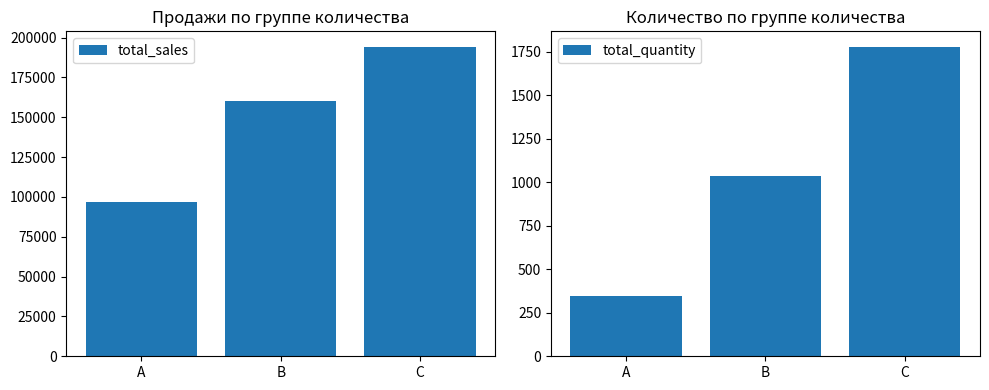

How many distinct data groups are displayed?

2